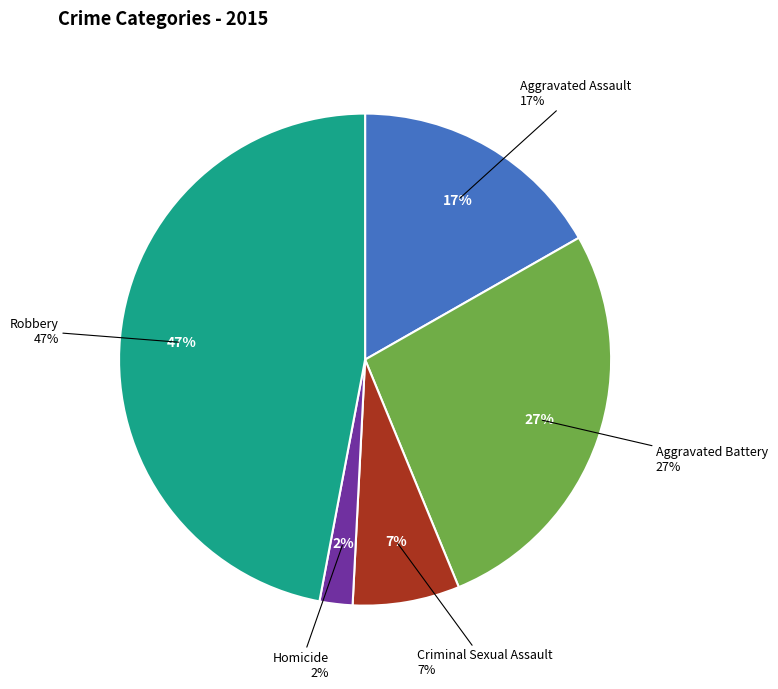

Does Robbery represent more than half of the total?

No